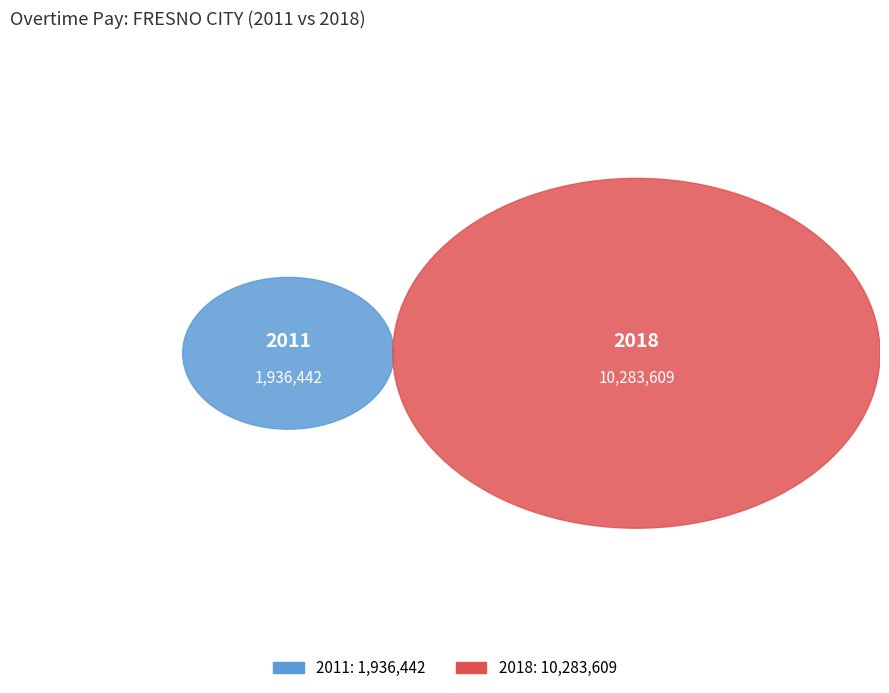

To the nearest percent, what portion does 2011 represent?

16%